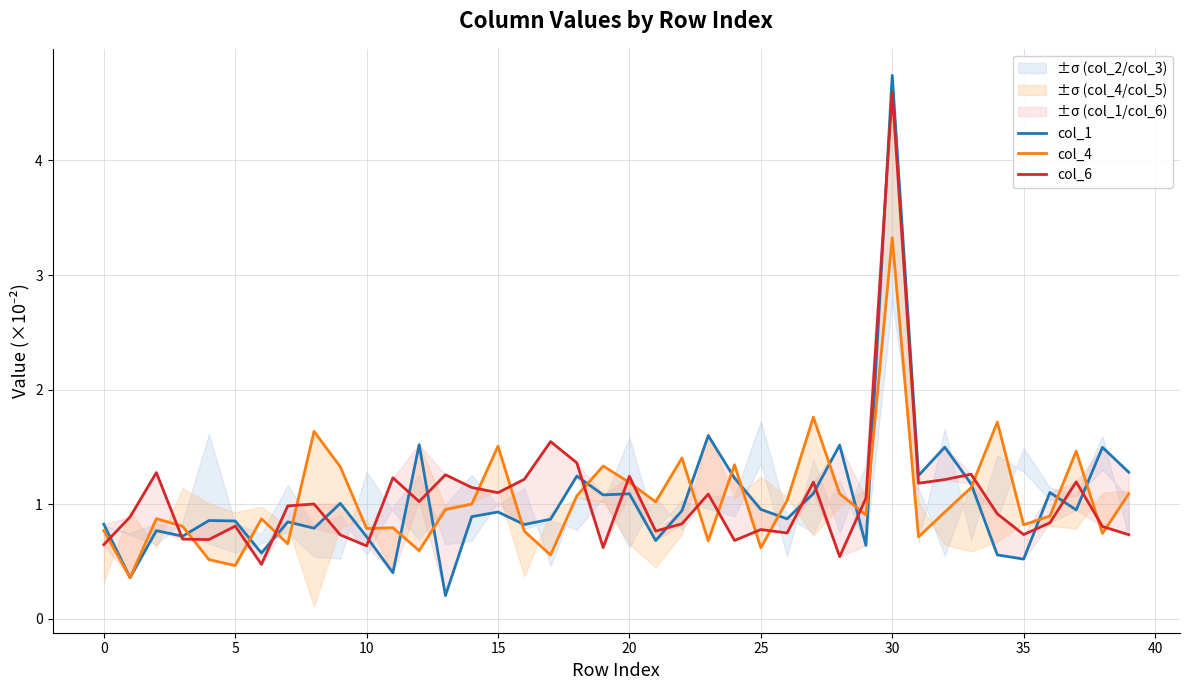

What is the difference between the maximum and minimum values in the col_4 series?

3.0